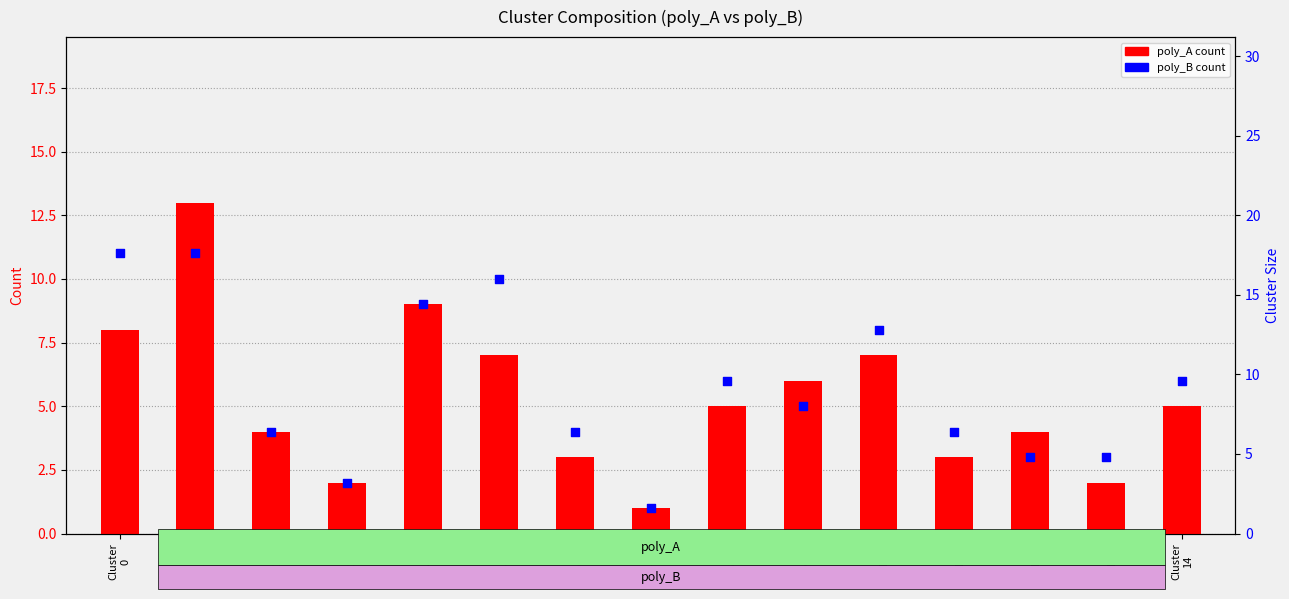

At which category is the sum across all series the highest?

Cluster
1